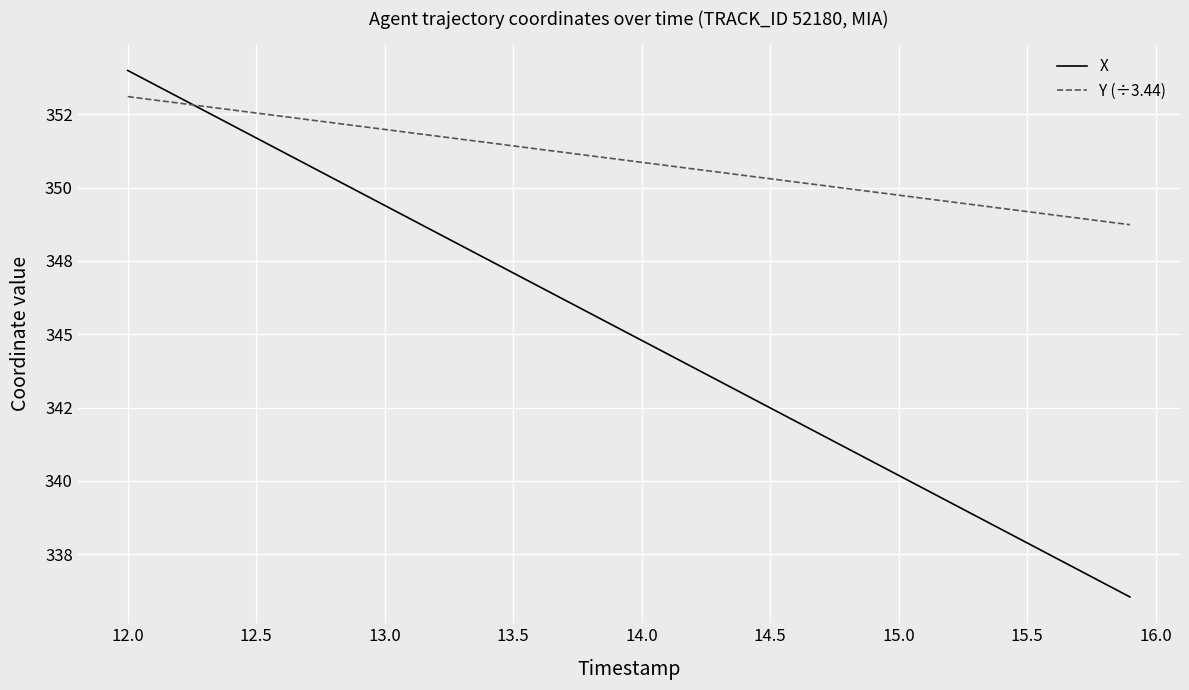

Is this an area chart (filled region under the line)?

No